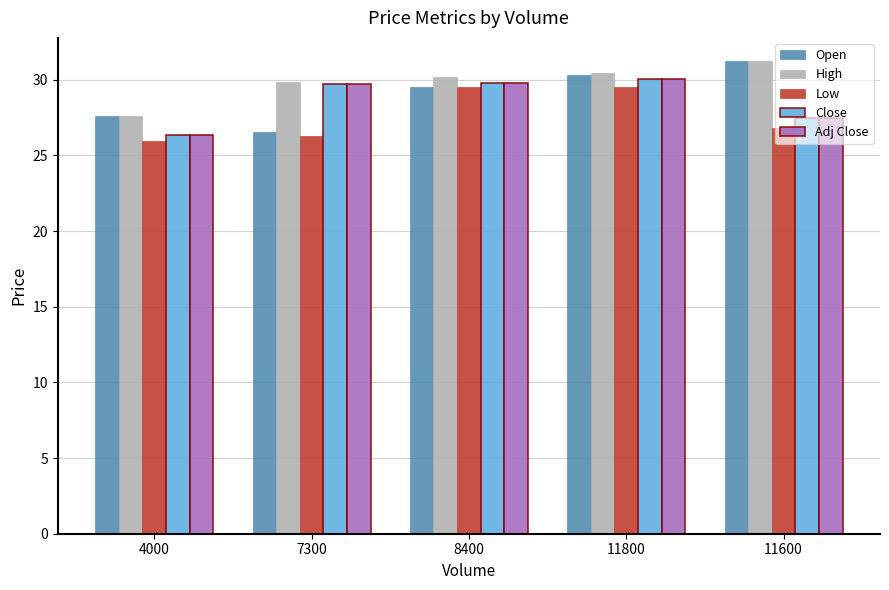

How many categories are shown in the chart?

5